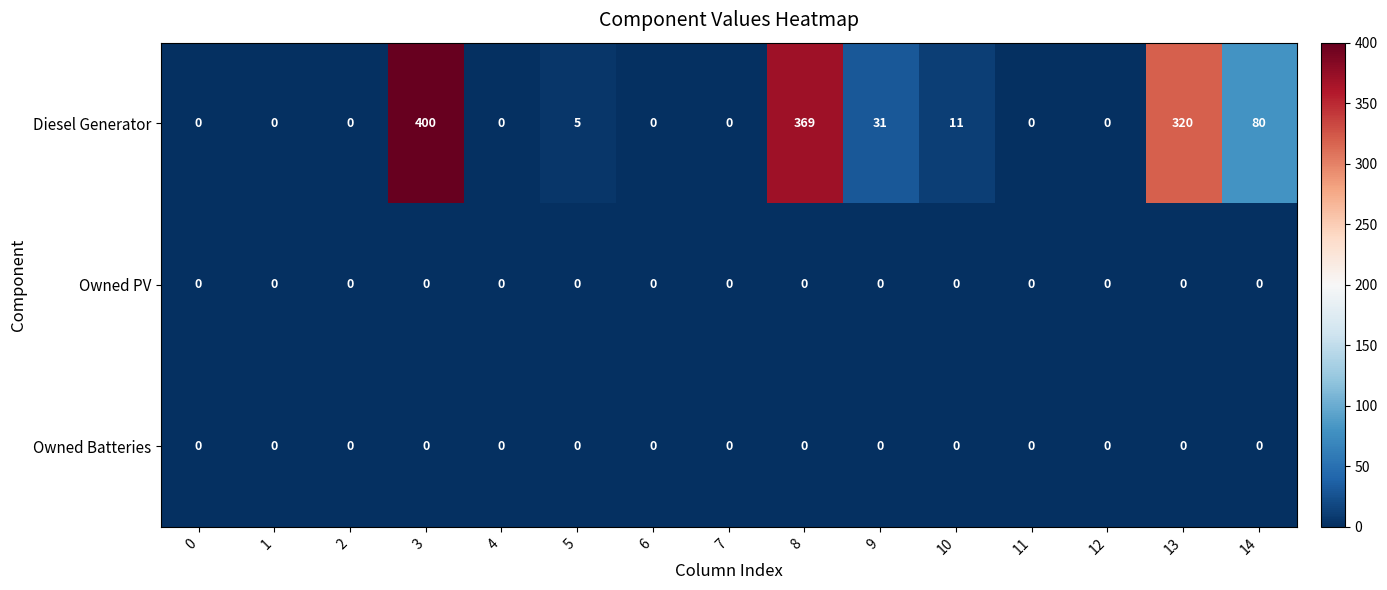

Which series has the widest spread of values?

Diesel Generator